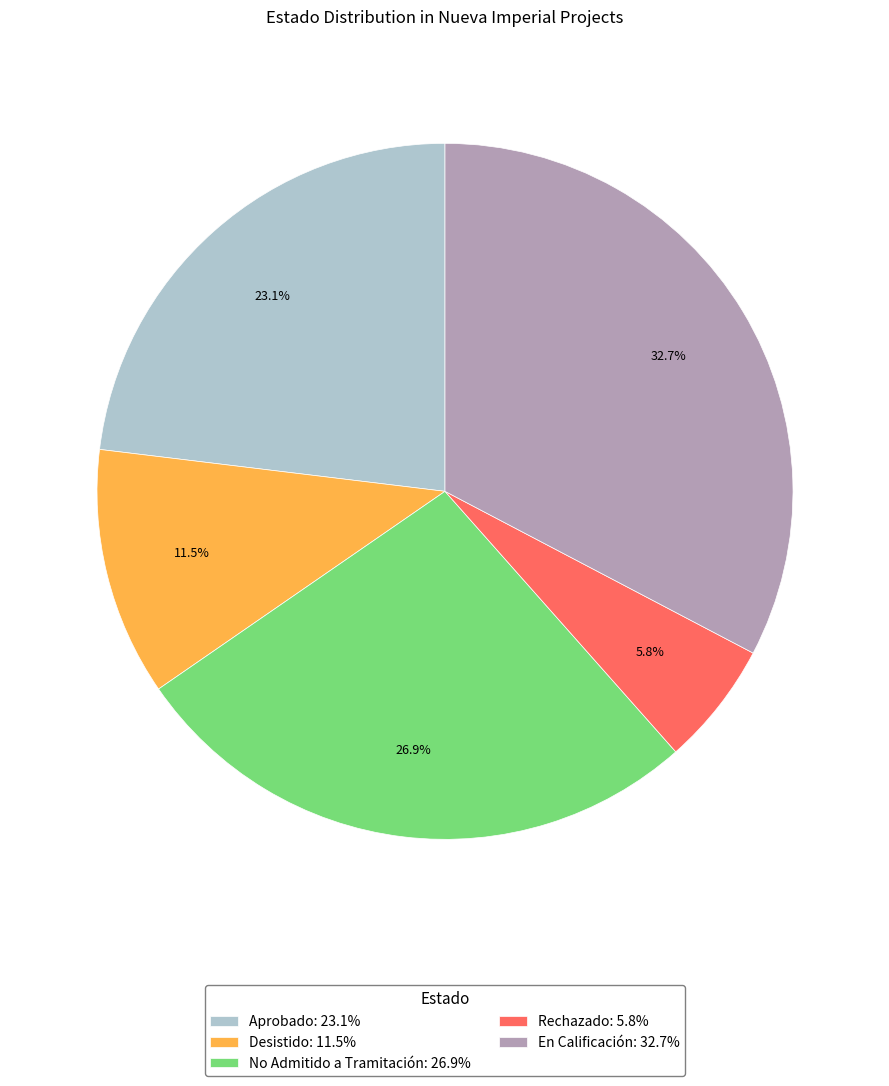

Does Rechazado: 5.8% represent more than half of the total?

No